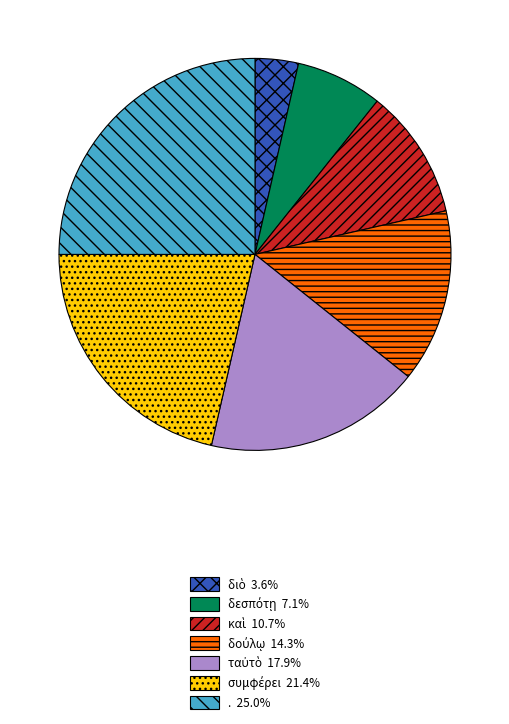

Is there any slice that represents more than half of the pie?

No